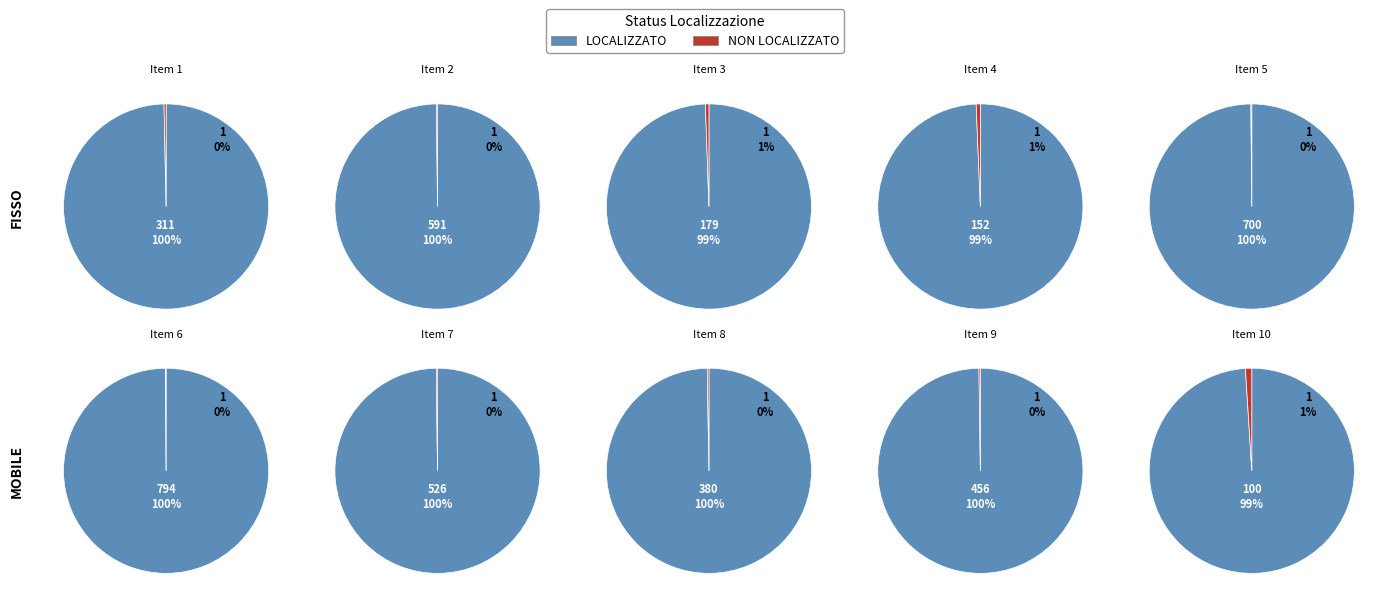

Between 4 and 9, which series saw the biggest shift?

LOCALIZZATO